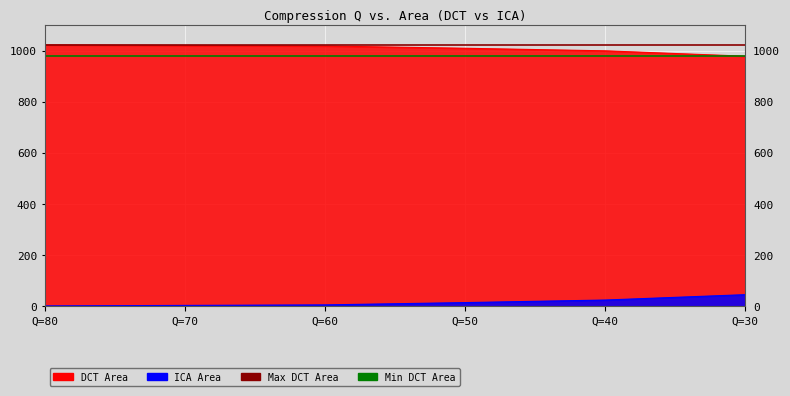

Which series has the largest range (max minus min)?

DCT Area